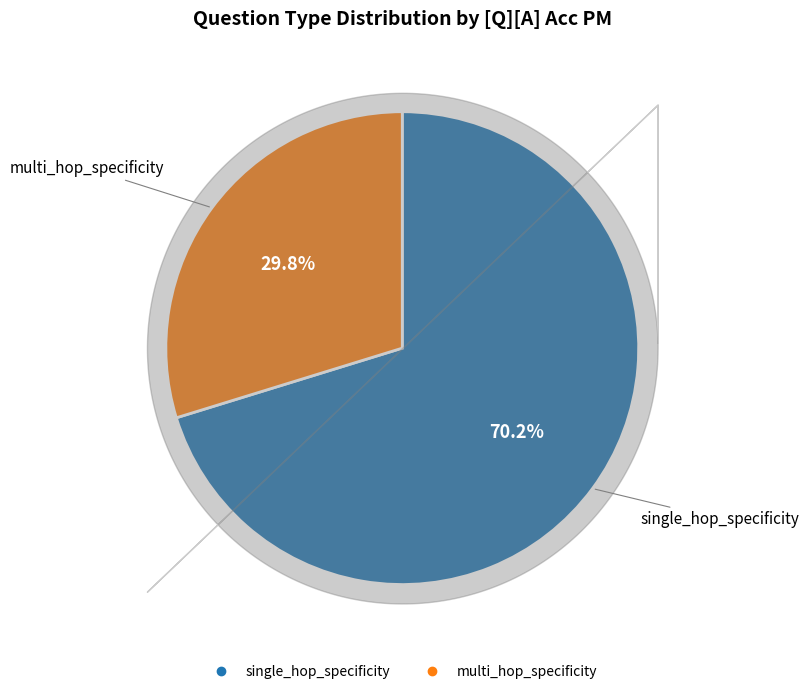

Does any single category account for the majority?

Yes